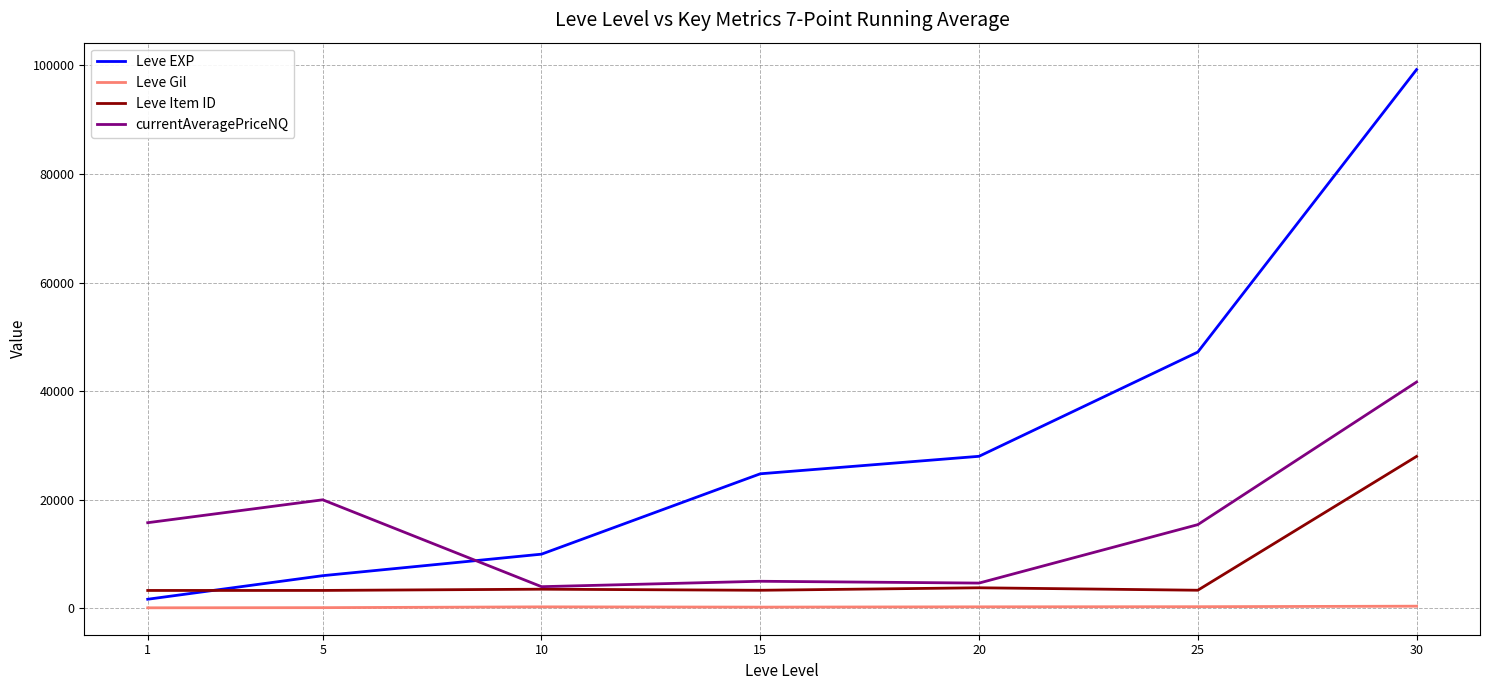

True or false: Leve EXP has more than 1 interior local peaks.

False